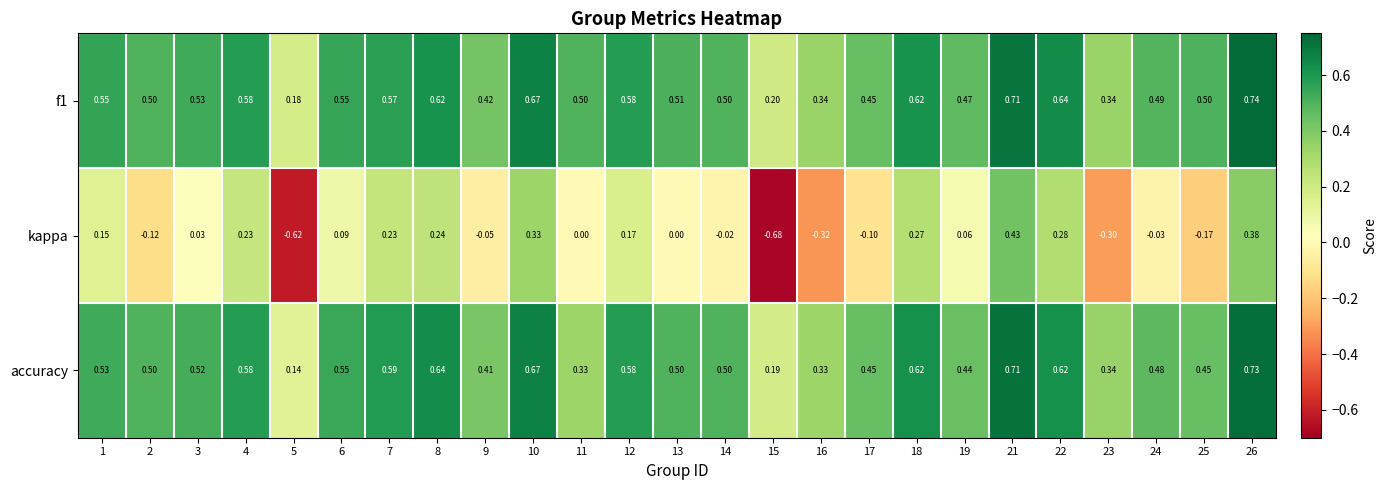

Is the value of accuracy at 7 greater than the value of kappa at 8?

Yes